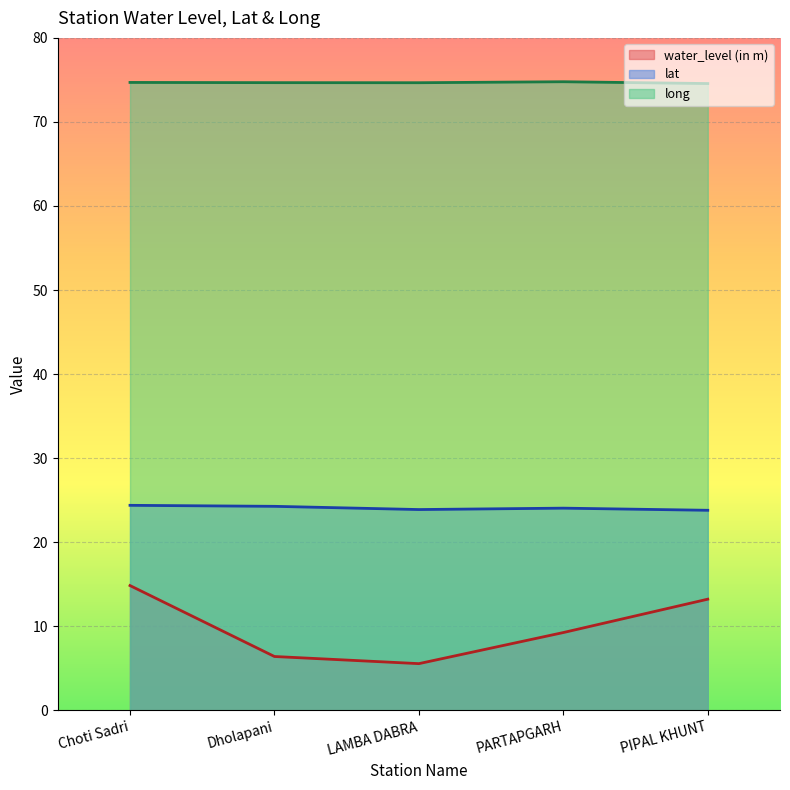

What is the label of the 4th point from the left?

PARTAPGARH